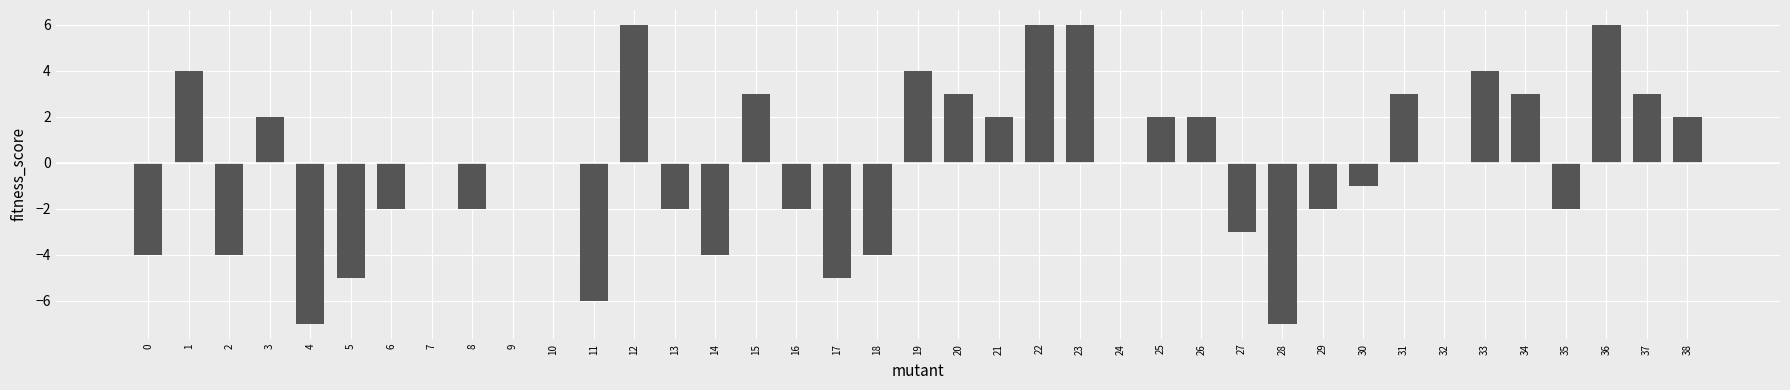

Approximately how many times larger is the value at 33 compared to 37?

1.3